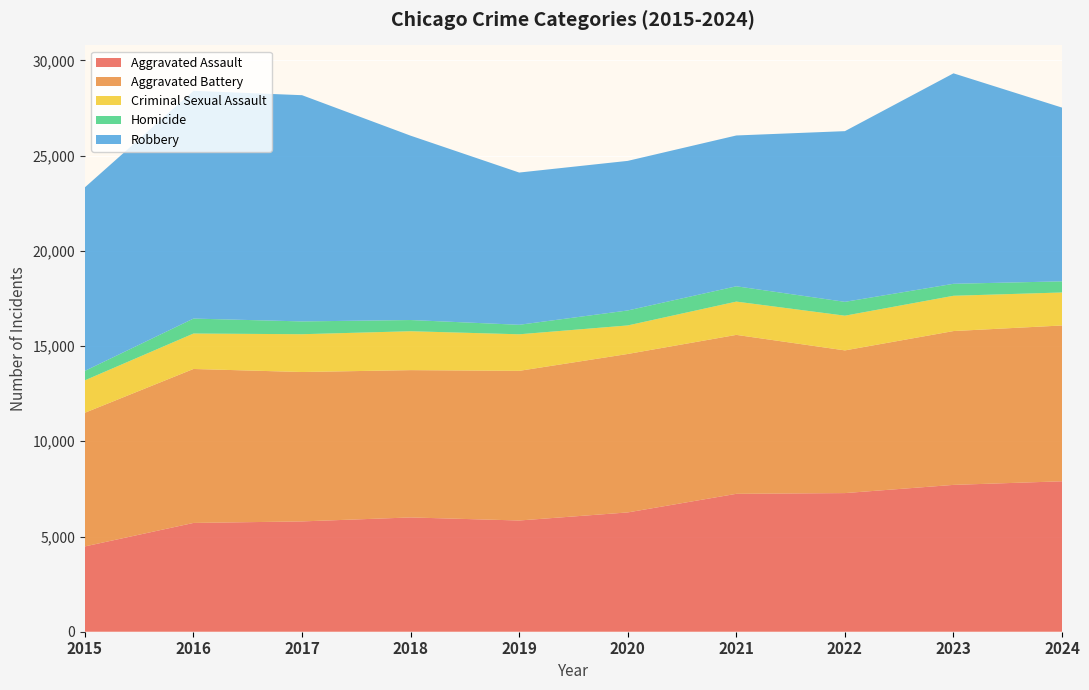

Reading left to right, list all the values displayed in this chart.

Aggravated Assault: 4480	5713	5793	6002	5841	6265	7242	7280	7711	7900
Aggravated Battery: 7019	8085	7845	7735	7858	8321	8346	7493	8078	8182
Criminal Sexual Assault: 1703	1861	1985	2043	1920	1498	1748	1823	1853	1733
Homicide: 496	786	672	588	499	787	804	727	629	585
Robbery: 9638	11960	11880	9681	7995	7855	7920	8964	11052	9123